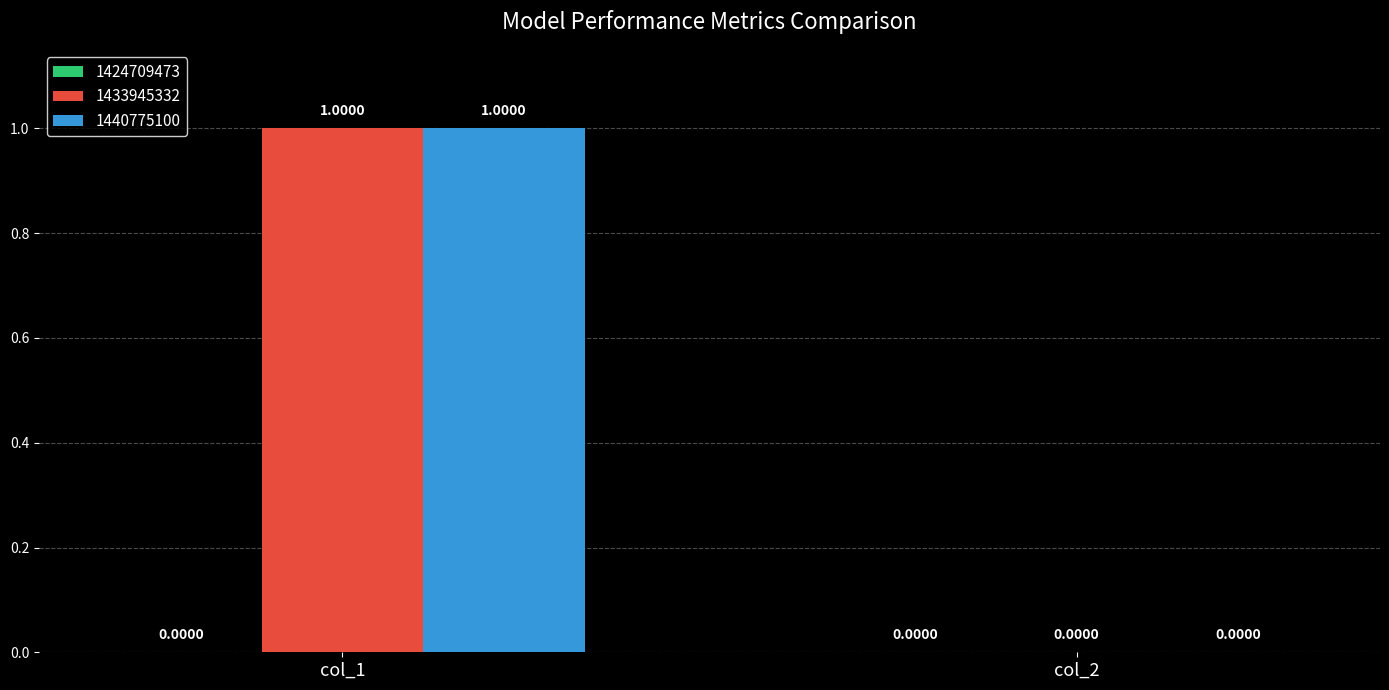

At which category is the sum across all series the highest?

col_1